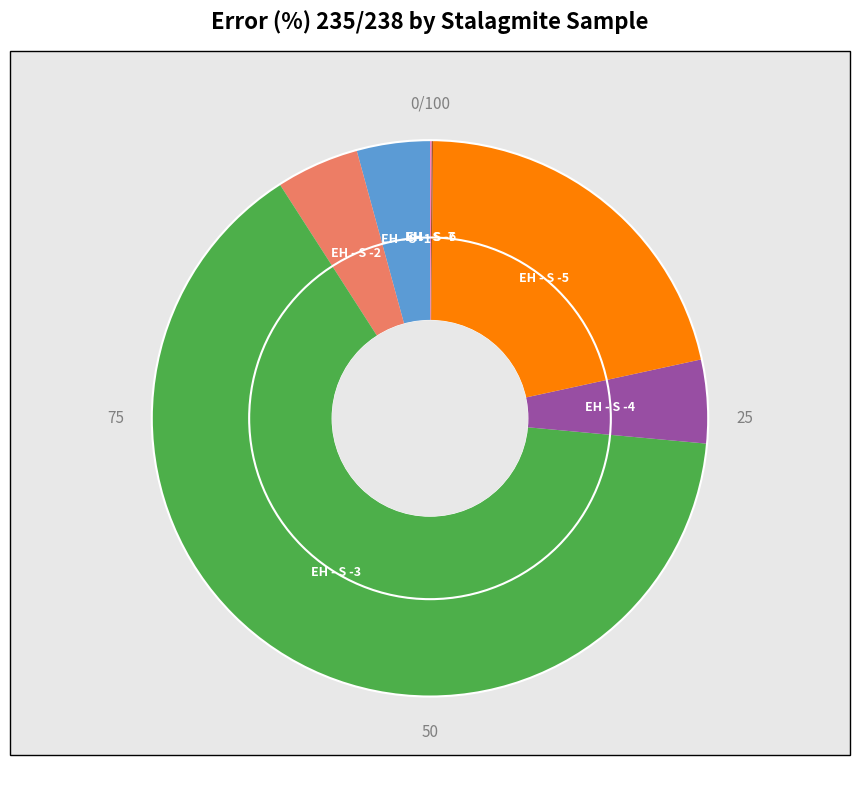

Which slice is the largest?

EH - S -3